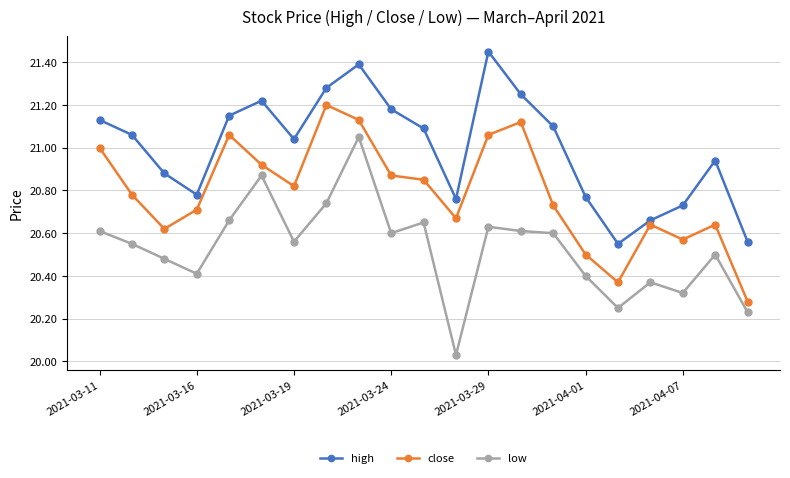

What is the sum of all high values?

441.0